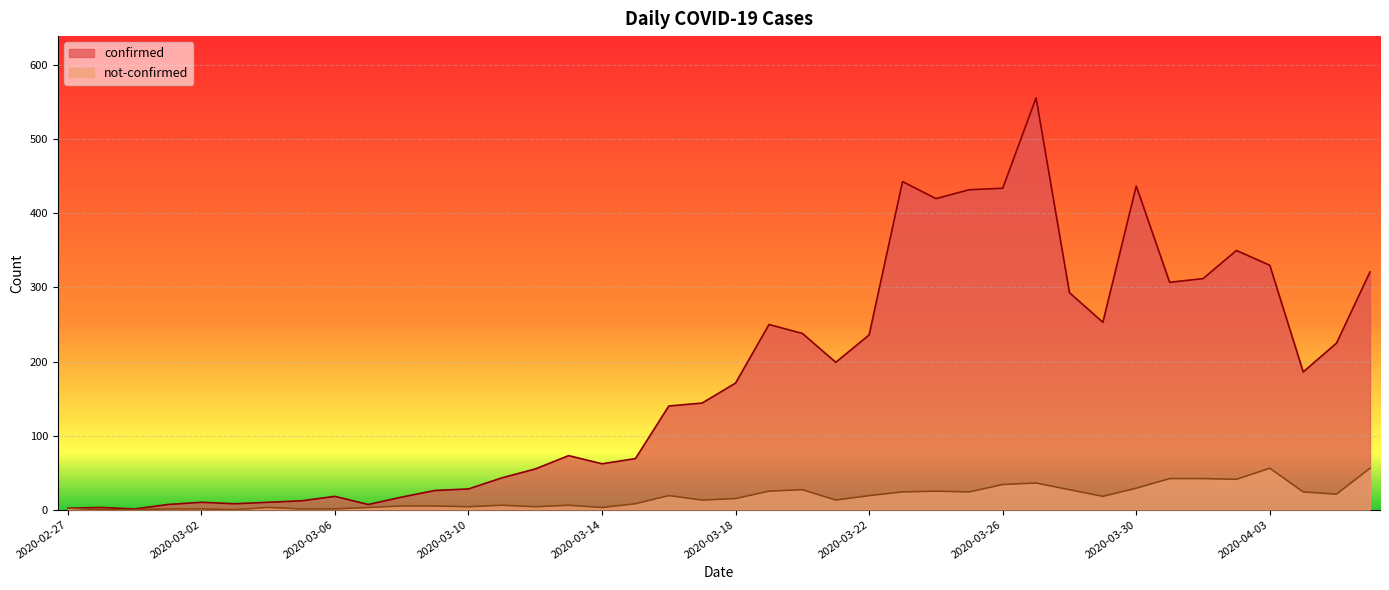

Which series has the largest range (max minus min)?

confirmed